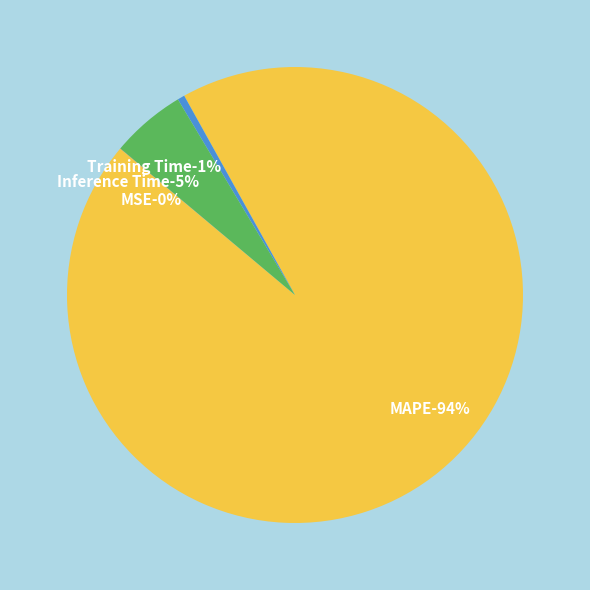

To the nearest percent, what is the combined percentage of Inference Time and MSE?

5%